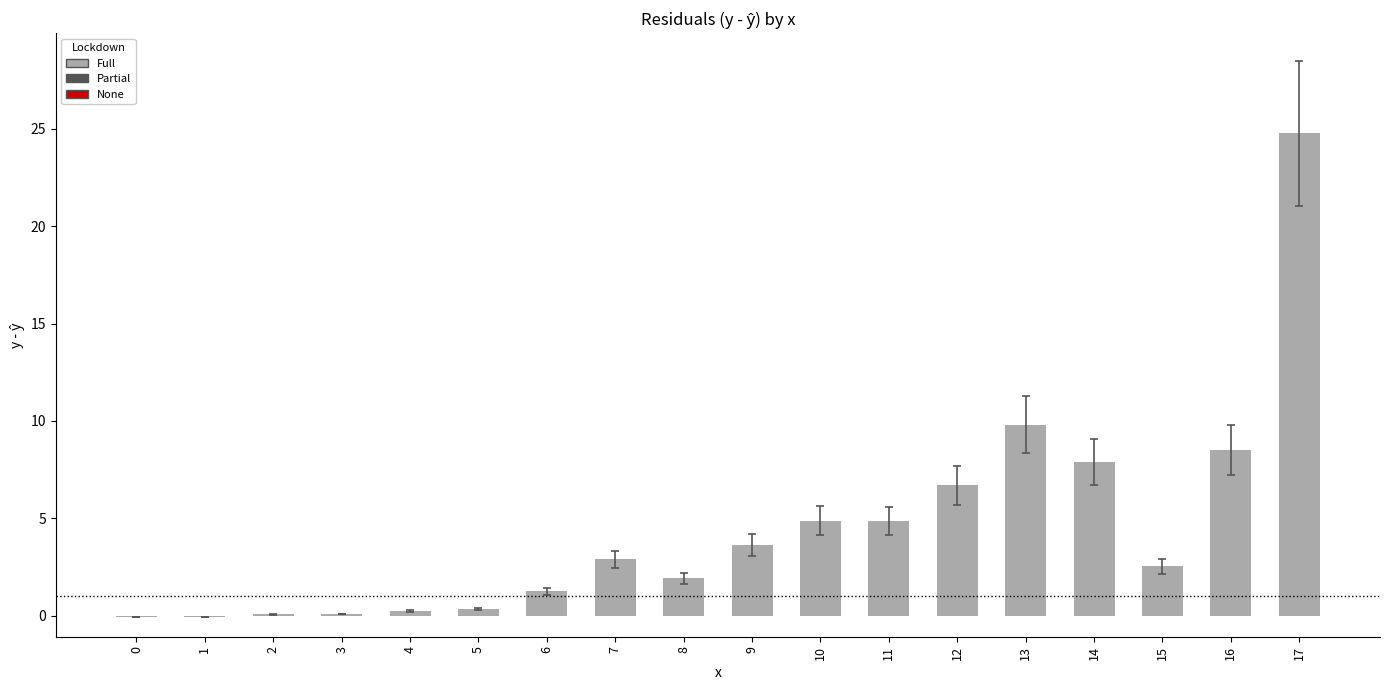

What is the approximate value at 4?

0.2